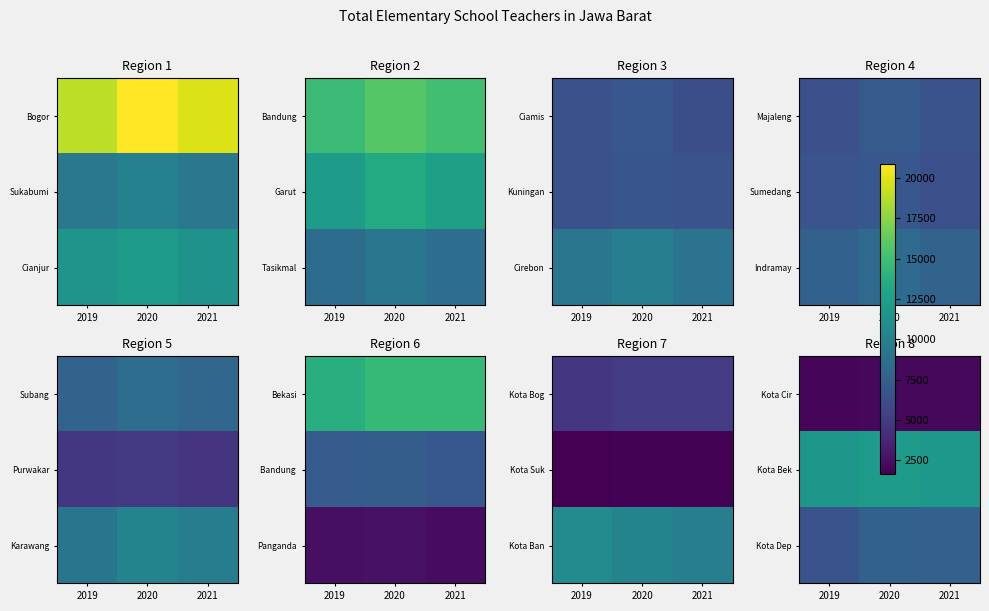

Is the value of Kota Cir at 2021 greater than the value of Kota Dep at 2020?

No